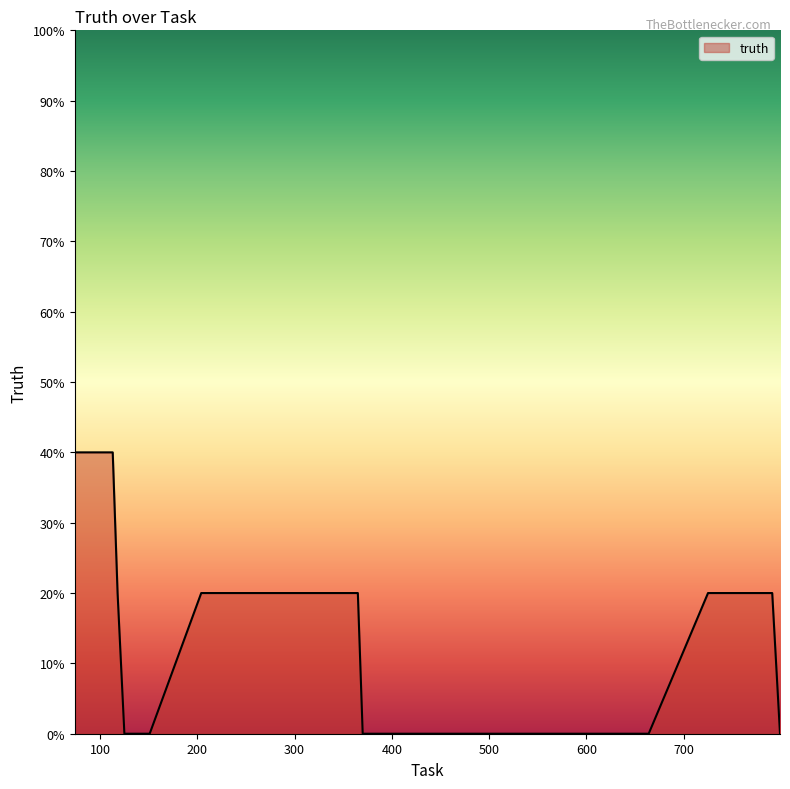

What is the sum of all values?

5